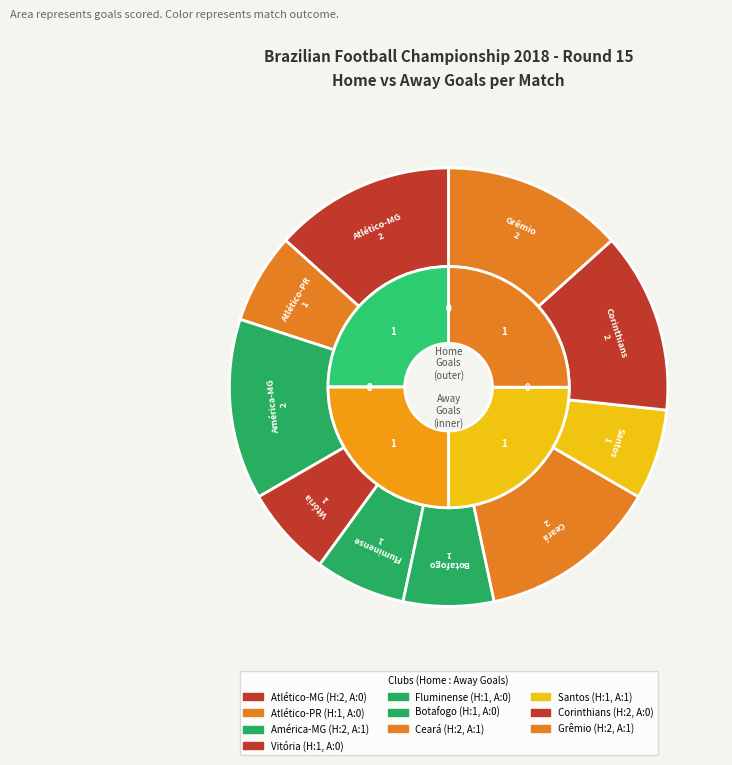

True or false: Atlético-MG accounts for 13% of the total.

True